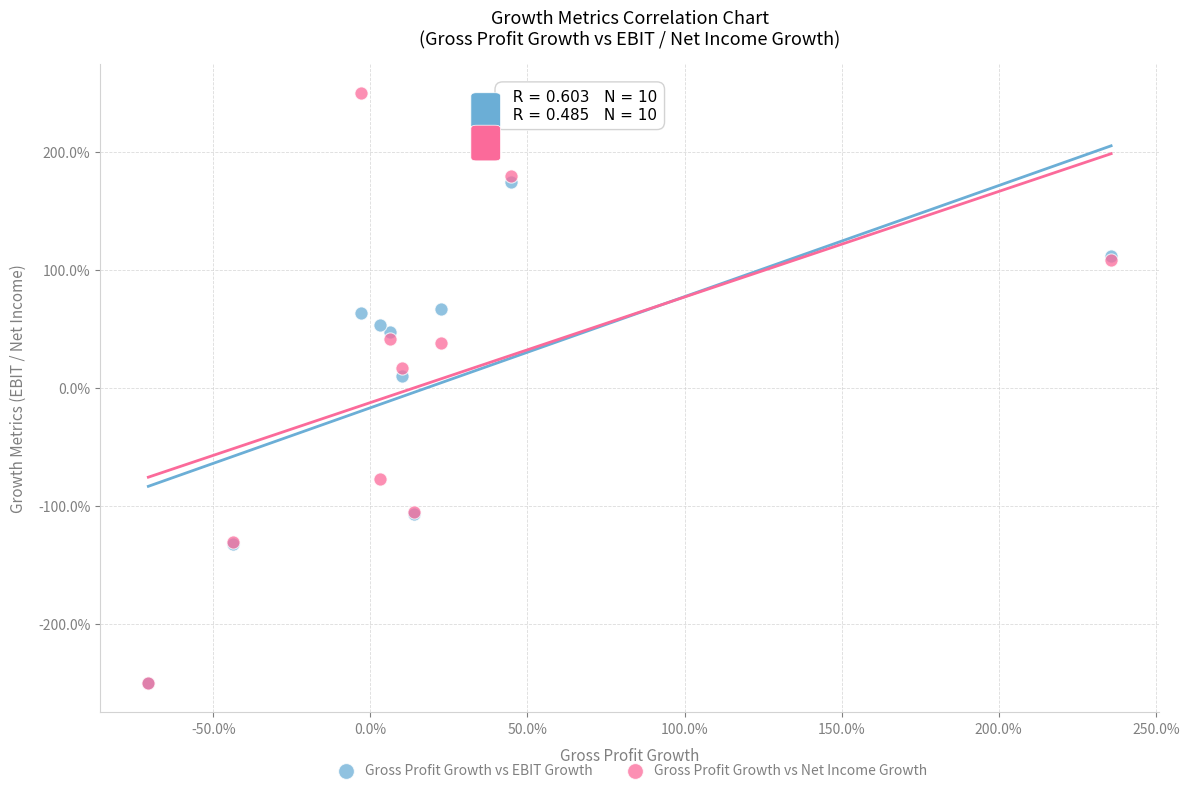

What are all the series names shown in the legend?

Gross Profit Growth vs EBIT Growth, Gross Profit Growth vs Net Income Growth